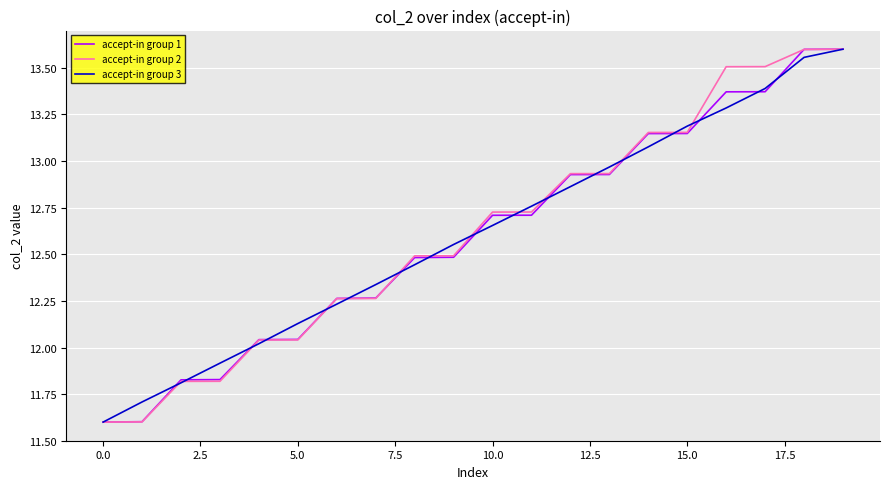

What is the smallest value displayed?

11.6